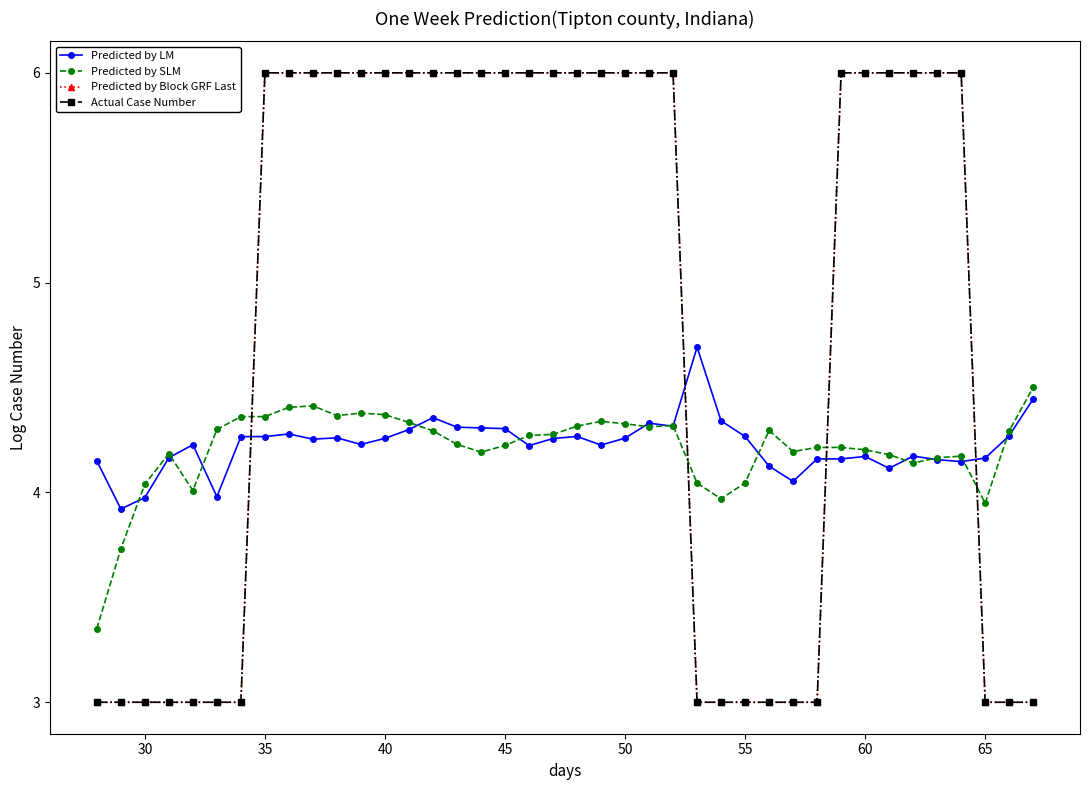

List the series in order of their peak value, highest first.

Predicted by Block GRF Last, Actual Case Number, Predicted by LM, Predicted by SLM